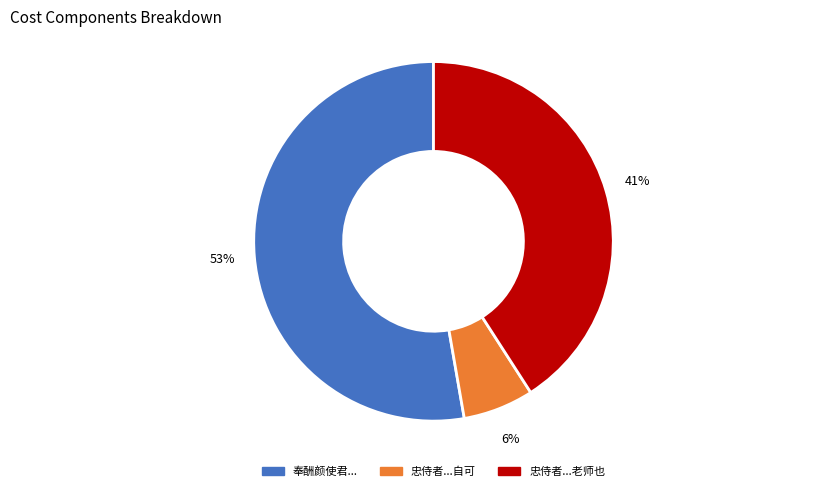

Does any single category account for the majority?

Yes